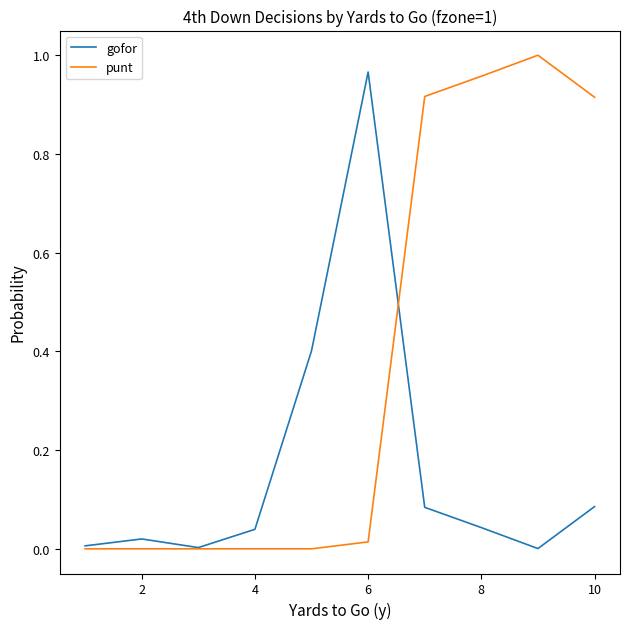

Which series has the widest spread of values?

punt